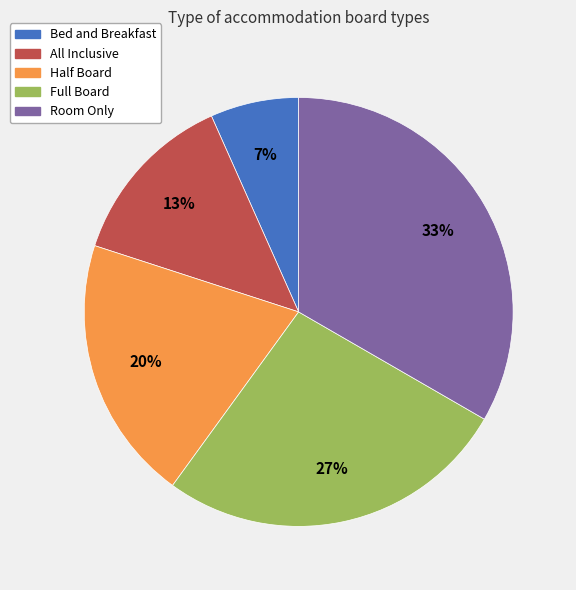

Rank the categories by value from lowest to highest.

Bed and Breakfast, All Inclusive, Half Board, Full Board, Room Only